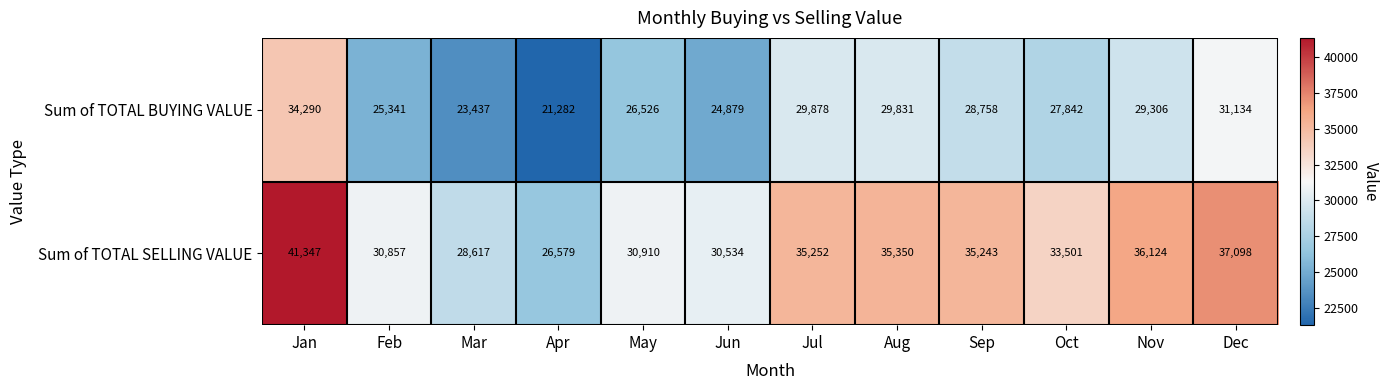

At which category is the sum across all series the highest?

Jan